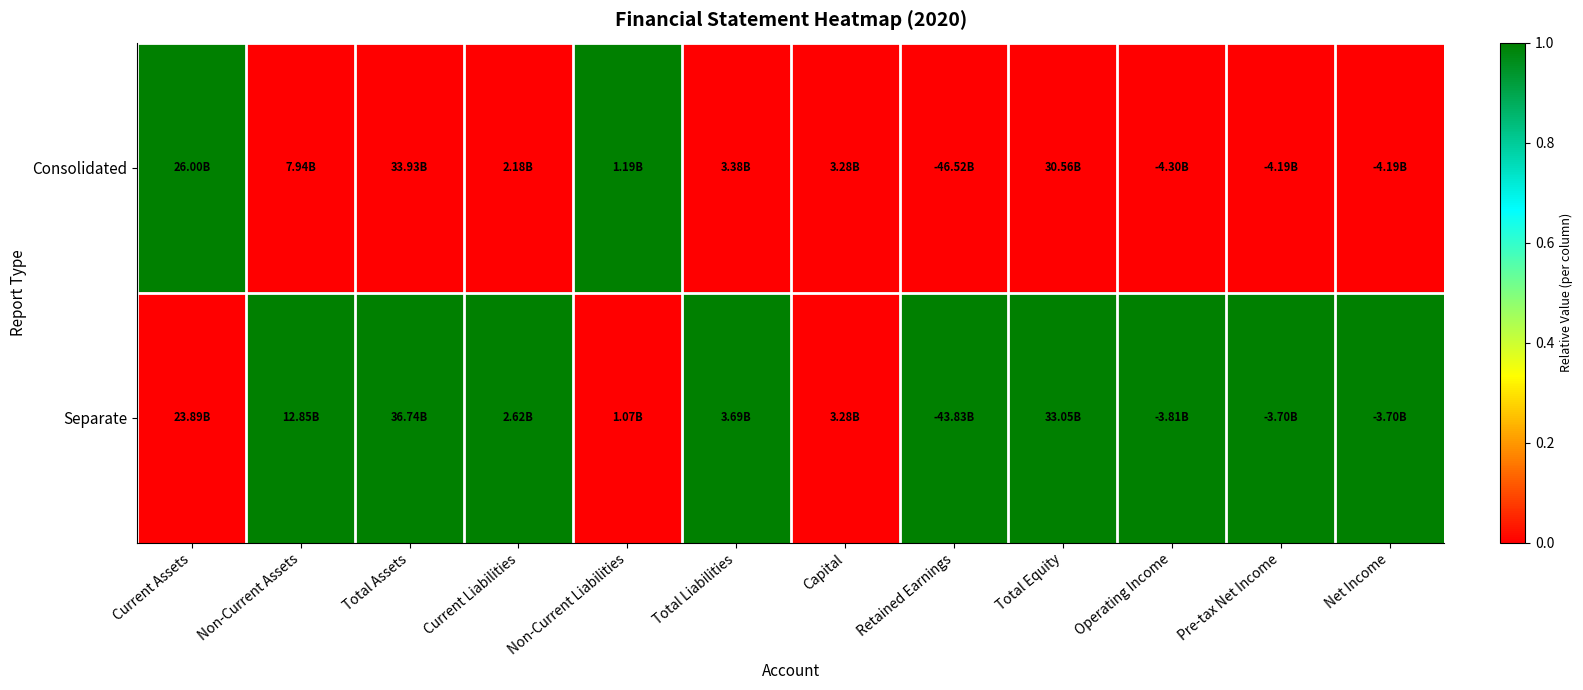

At how many categories does at least one series exceed 0?

11